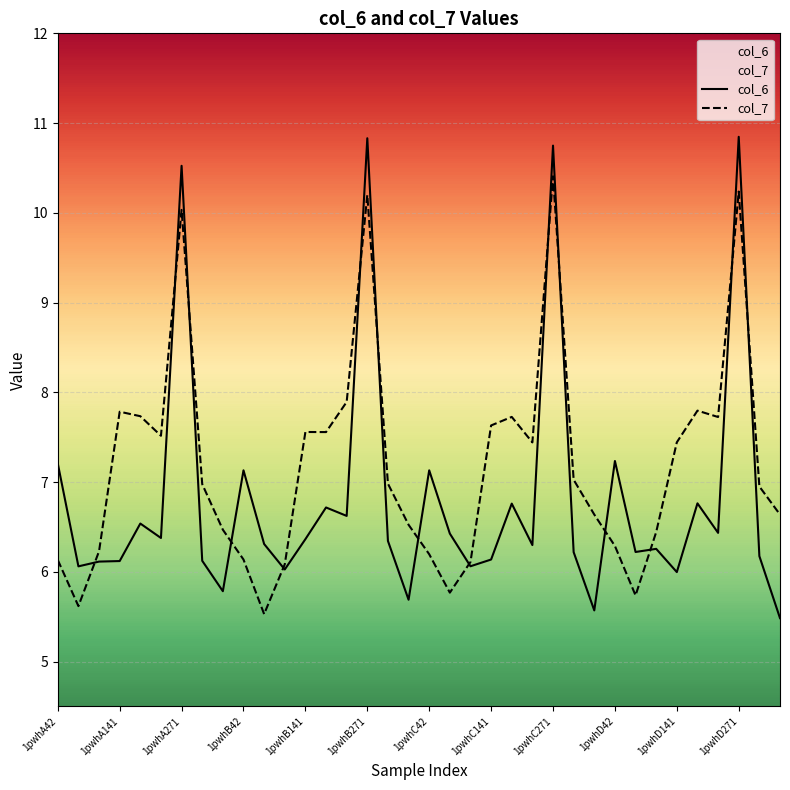

At 1pwhD42, list the series in order from largest to smallest.

col_6, col_7